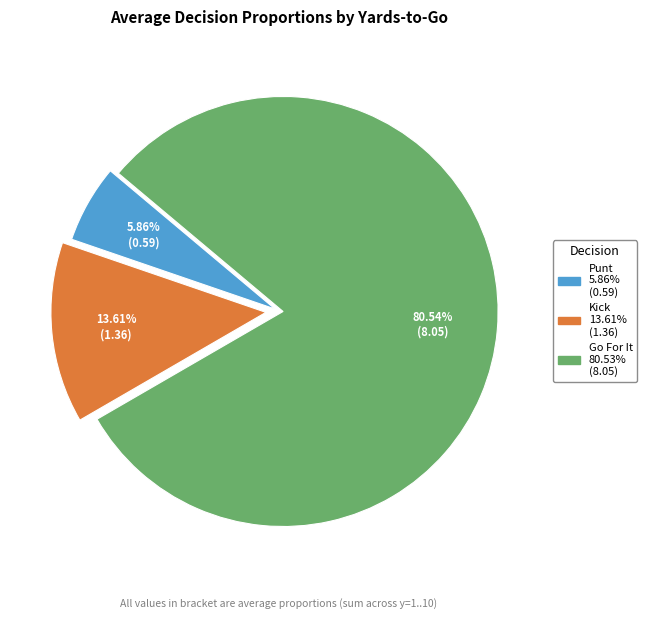

How many slices are in this pie chart?

3